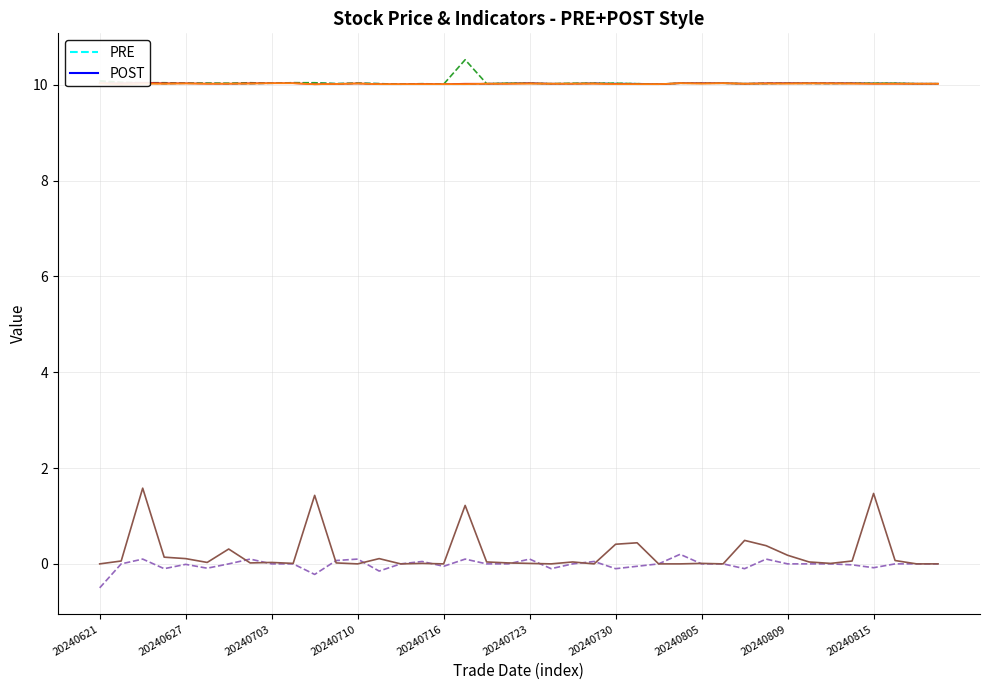

Which label corresponds to the smallest value in the chart?

20240621